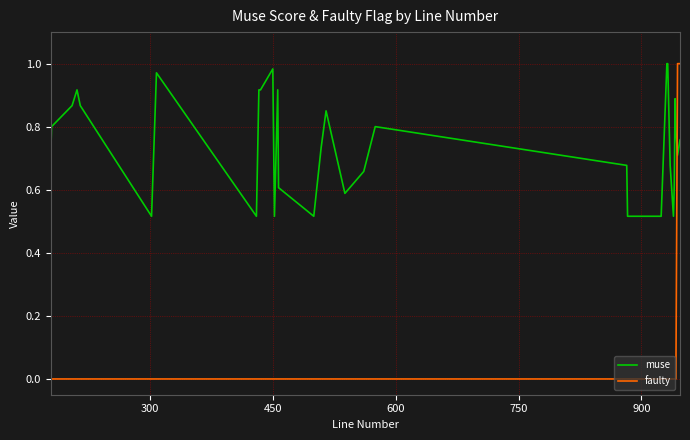

Which series has the largest total across all categories?

muse